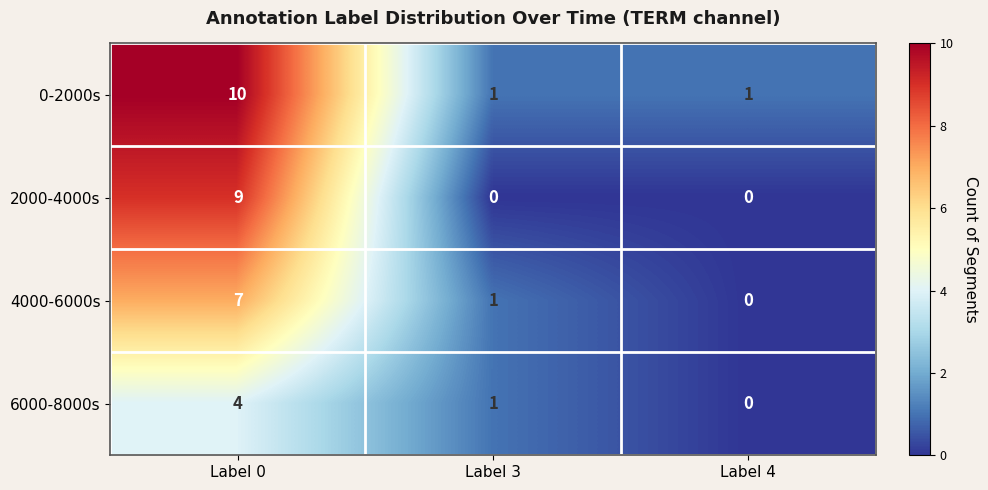

What is the spread (max minus min) of values at Label 0?

6